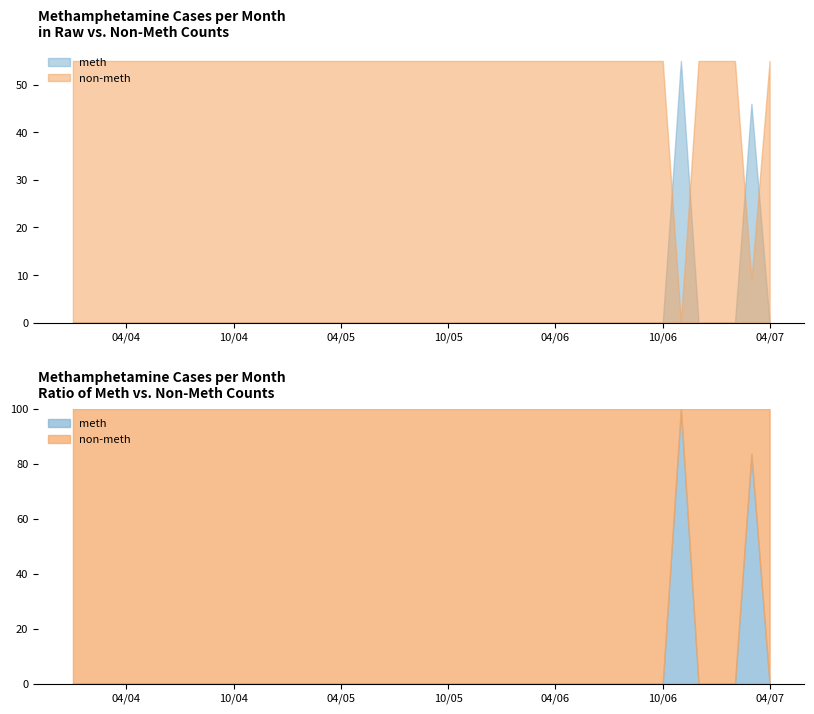

Reading right to left, transcribe all the data shown in this chart.

0	46	0	0	0	55	0	0	0	0	0	0	0	0	0	0	0	0	0	0	0	0	0	0	0	0	0	0	0	0	0	0	0	0	0	0	0	0	0	0